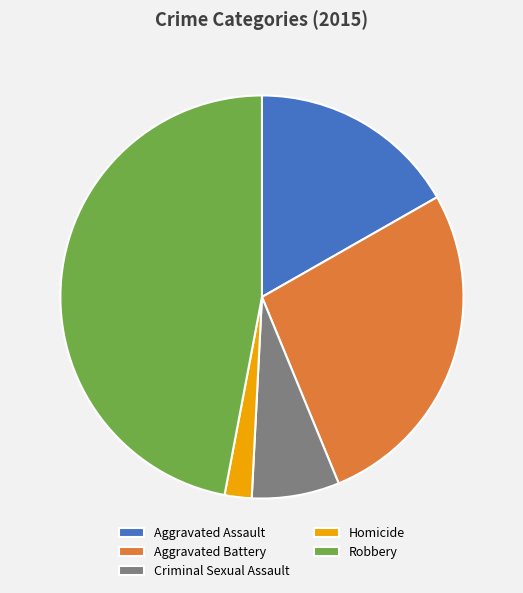

How many segments does this pie chart have?

5